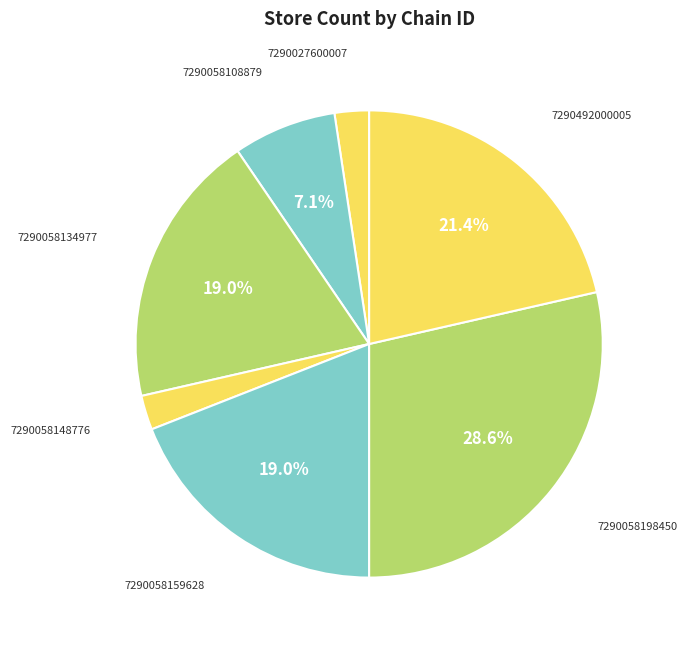

How many slices are in this pie chart?

7